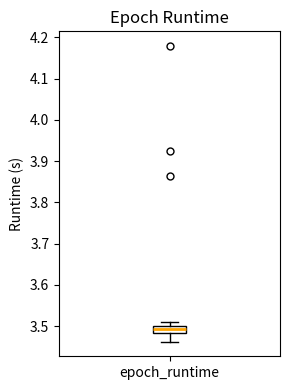

Where is the upper edge of the box for epoch_runtime on the y-axis? The values are not printed on the chart, so give them approximately, as read against the axis.

3.50